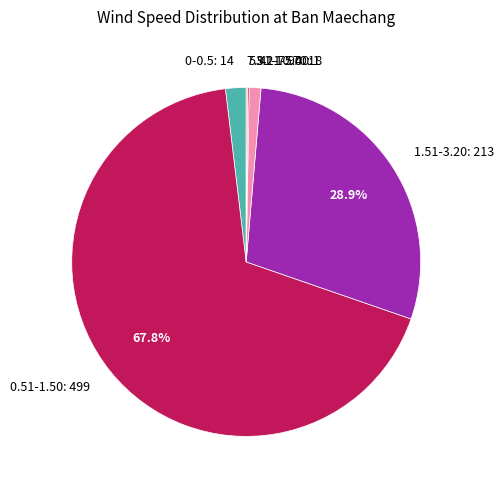

Between 0-0.5: 14 and 1.51-3.20: 213, which is larger?

1.51-3.20: 213